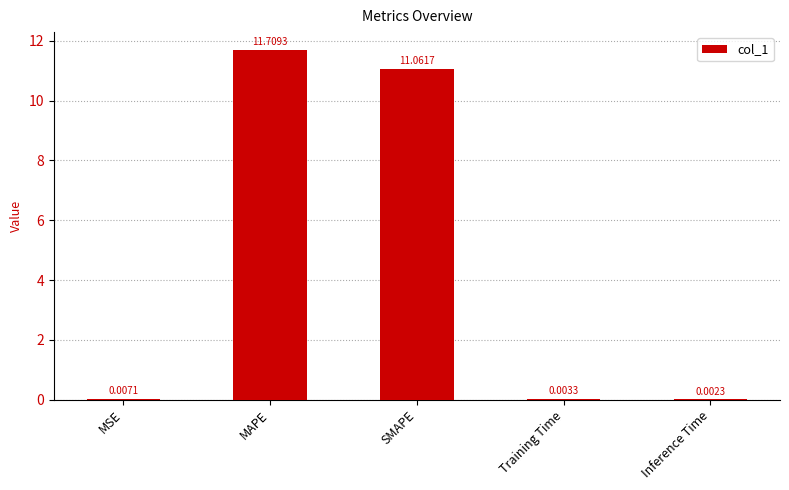

Which has a higher value, MSE or SMAPE?

SMAPE